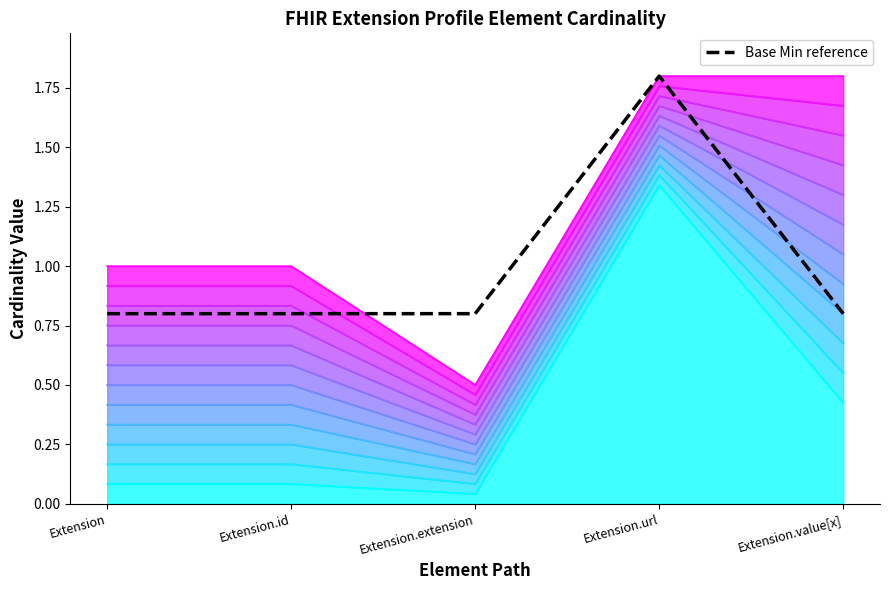

What is the label of the 4th point from the left?

Extension.url